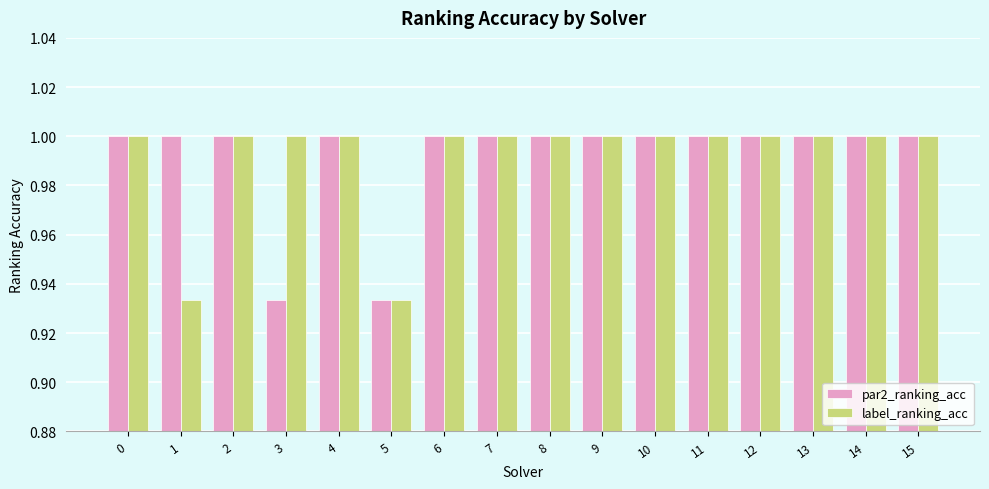

Rank the series at 3 from highest to lowest value.

label_ranking_acc, par2_ranking_acc